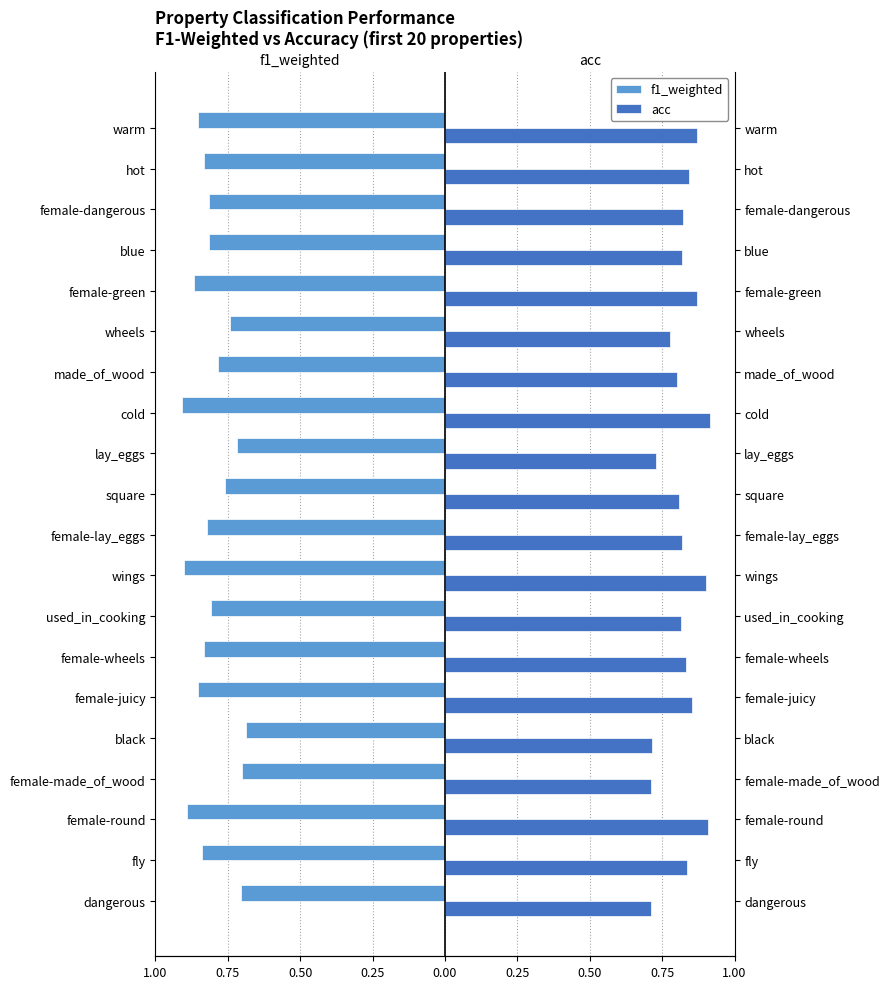

What are all the series names shown in the legend?

f1_weighted, acc